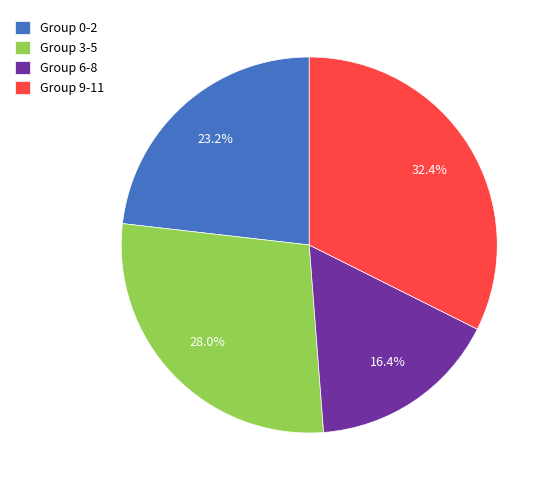

Is there any slice that represents more than half of the pie?

No